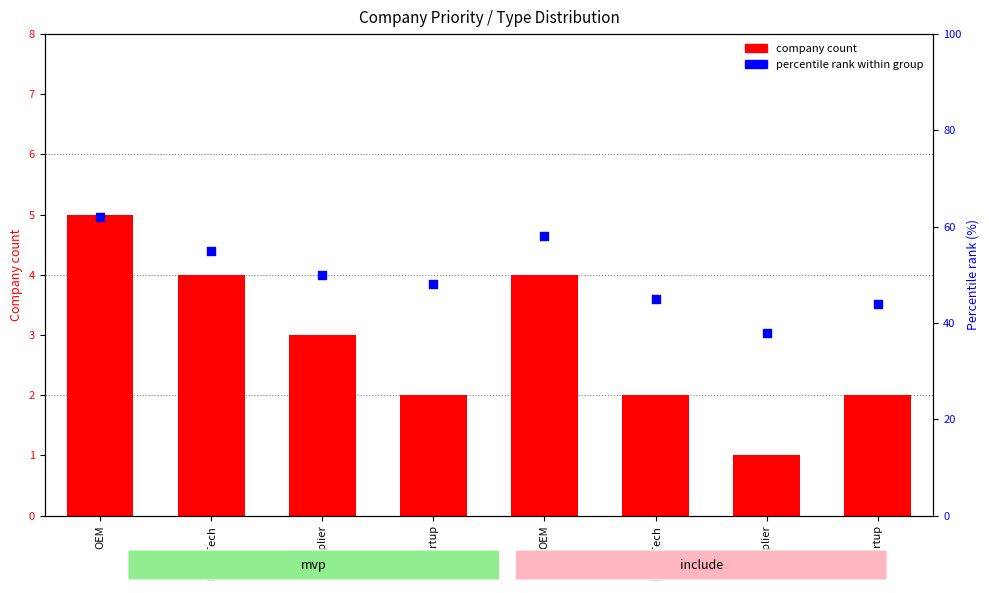

Which series has the largest total across all categories?

percentile rank